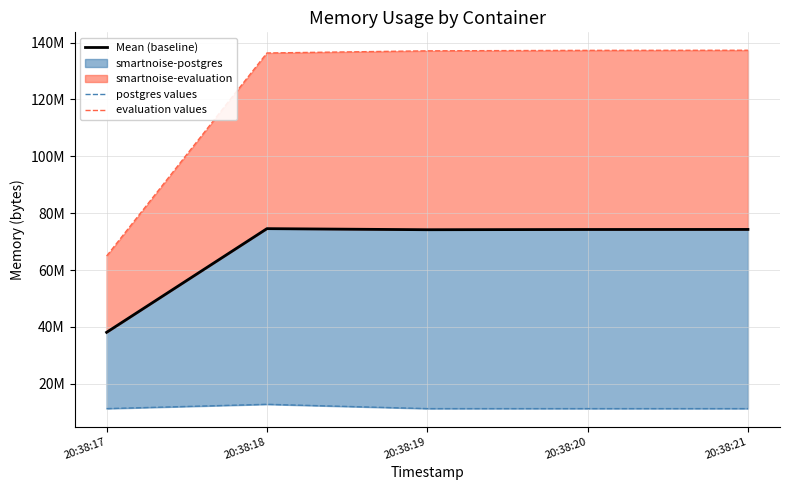

Which series has the largest range (max minus min)?

evaluation values